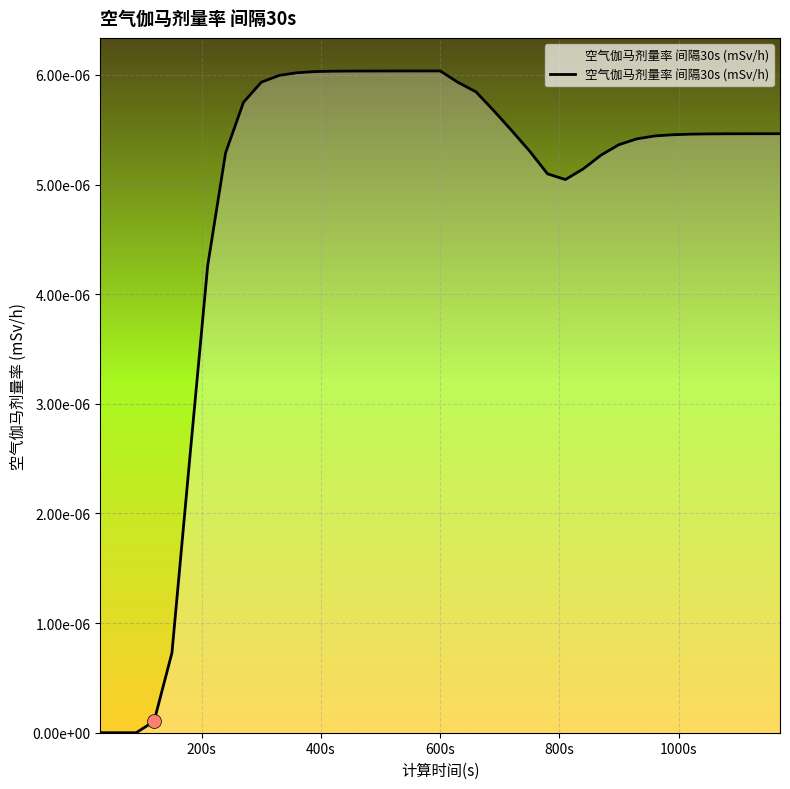

How many interior local valleys (lower than both neighbors) does the data have?

1